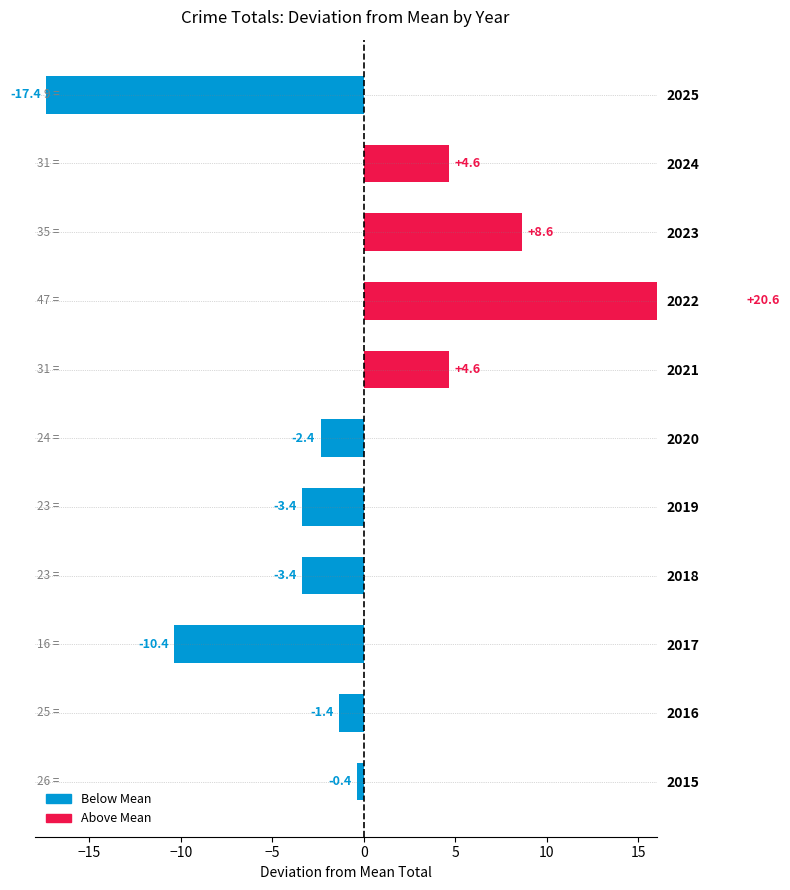

Count the number of values greater than -1.

5